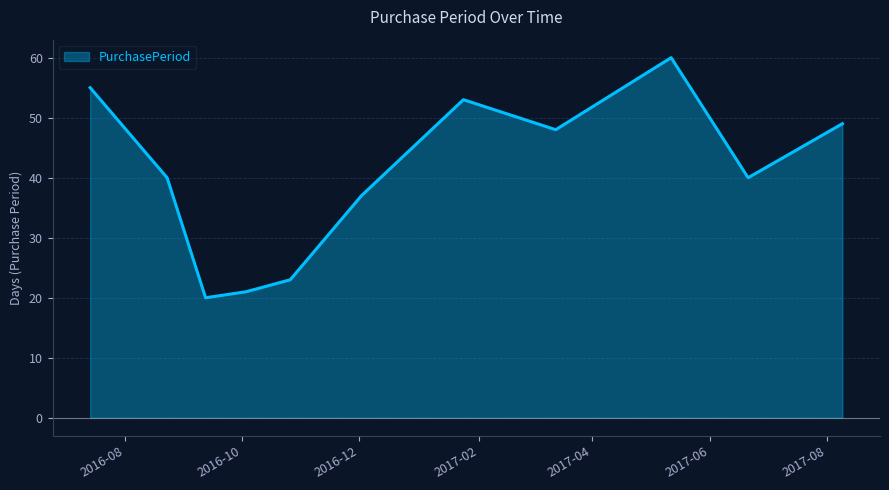

Which label corresponds to the smallest value in the chart?

2016-09-12